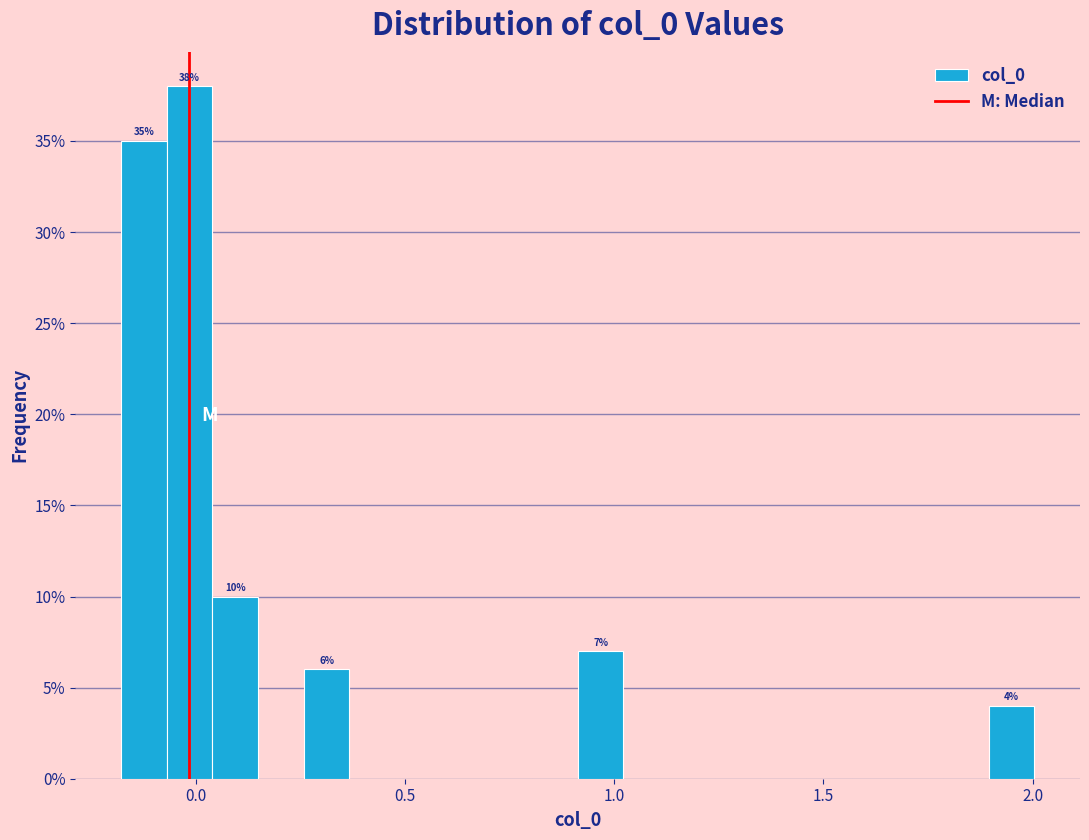

Read against the x-axis, roughly where is the centre of the tallest bar?

0.00